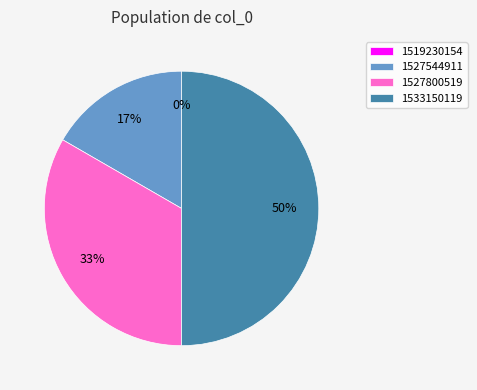

True or false: 1527544911 accounts for 29% of the total.

False